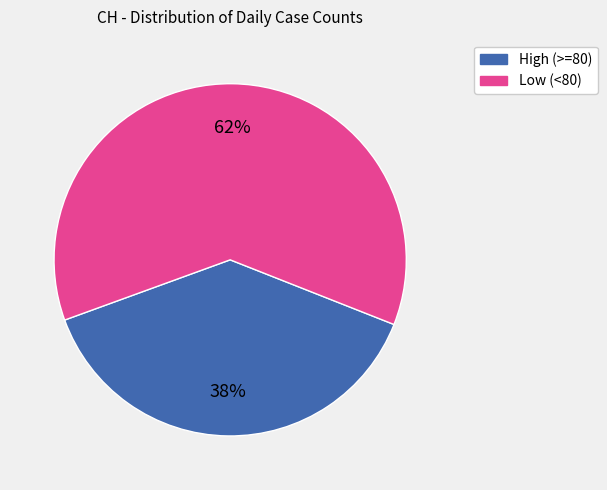

Is the sum of Low (<80) and High (>=80) greater than half?

Yes